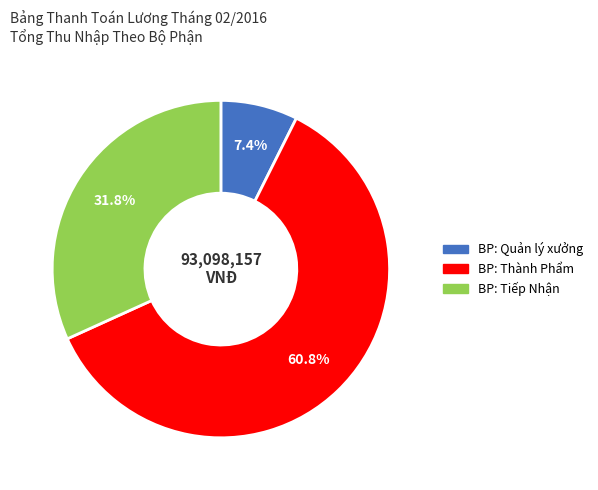

What portion of the pie excludes BP: Thành Phẩm?

39.2%